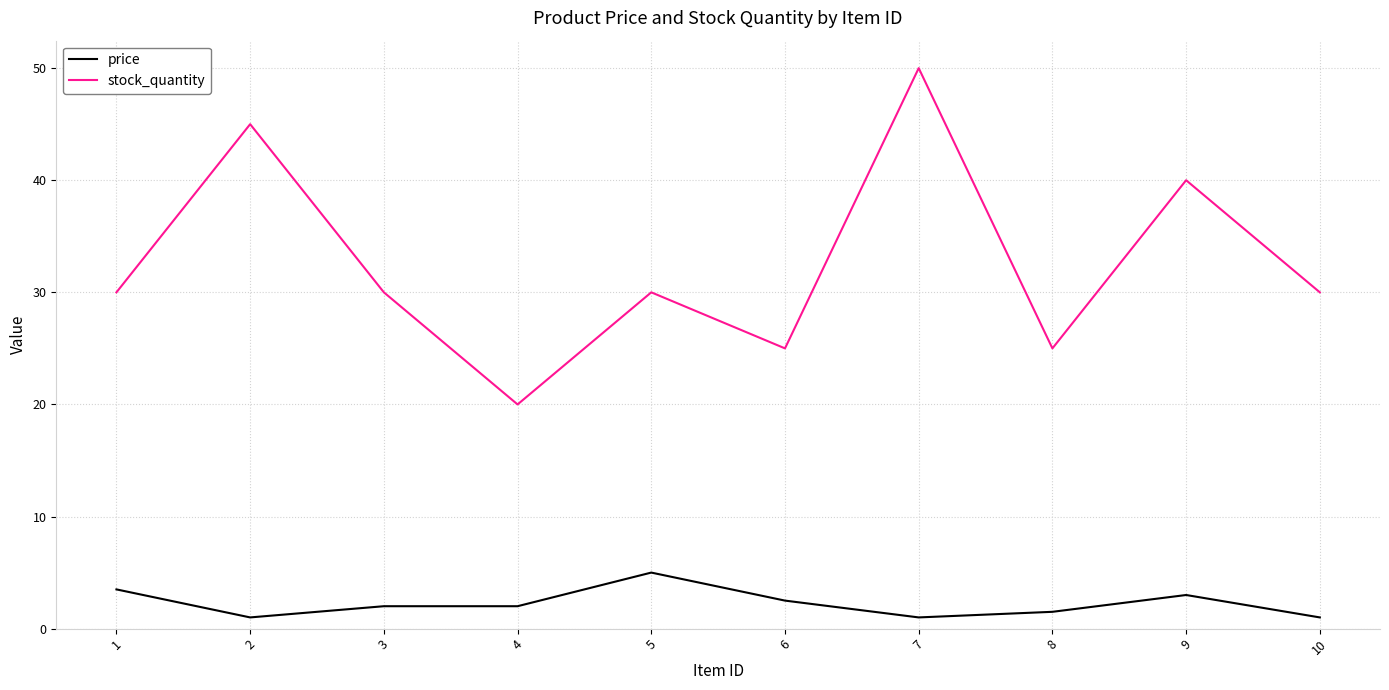

What is the difference between the highest and lowest values at 8?

23.5